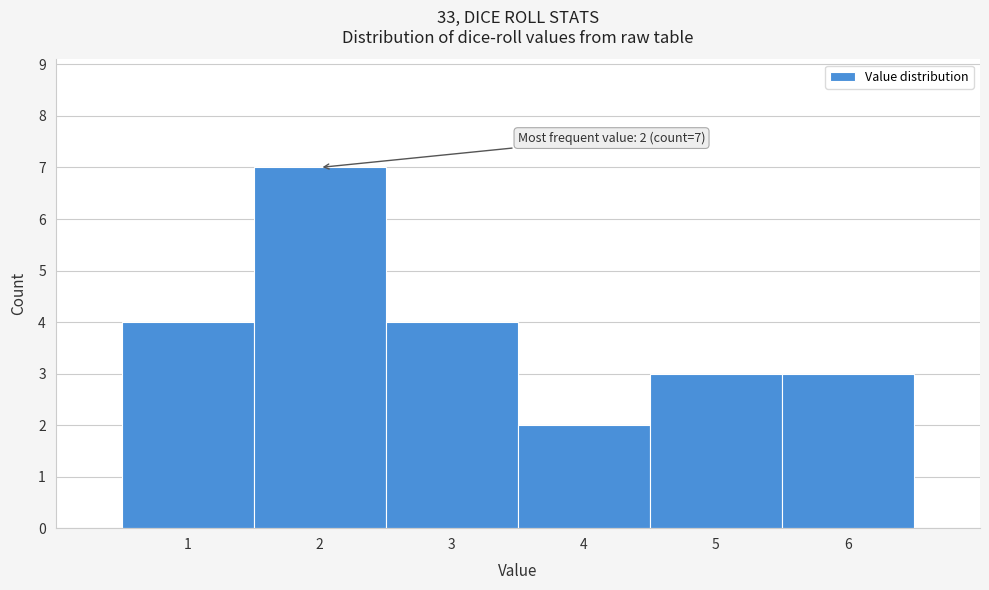

Which range on the x-axis has the tallest bar?

1.5 to 2.5